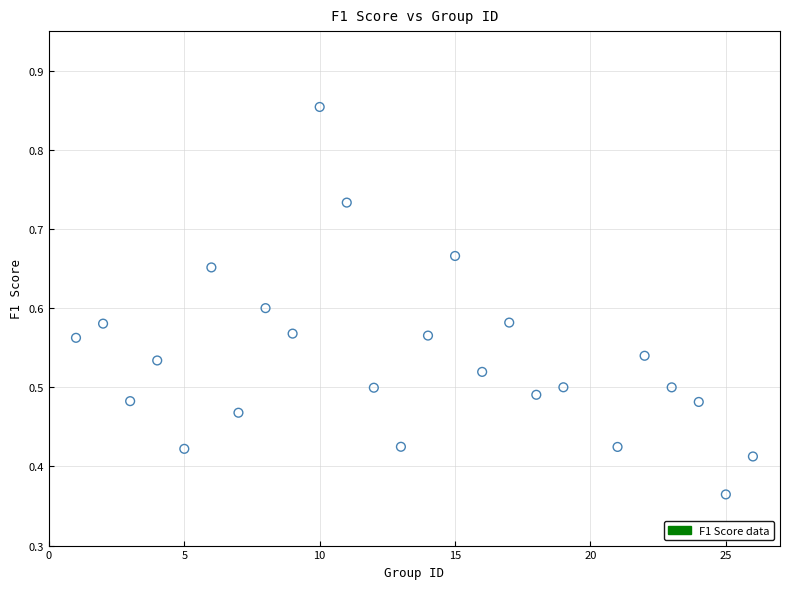

What is the range of X values (max minus min)?

25.0